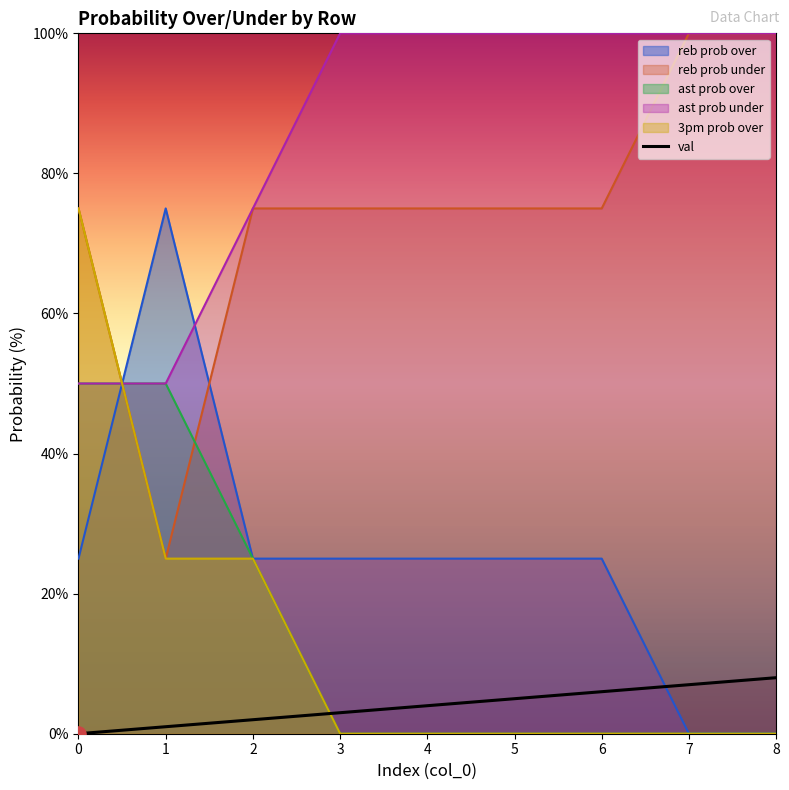

Between 0 and 4, which is larger?

4